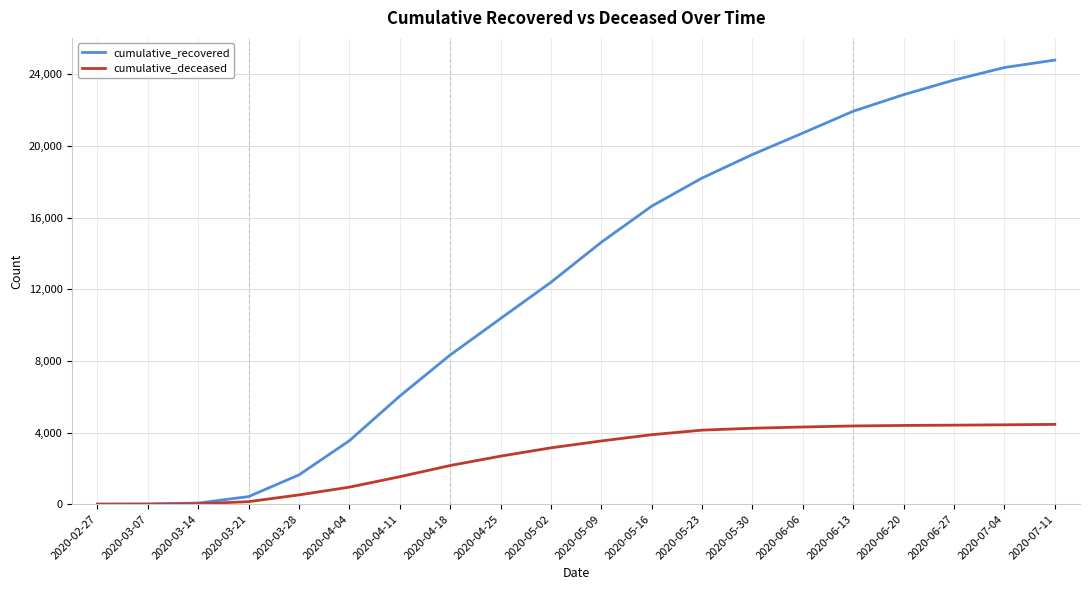

What are all the series names shown in the legend?

cumulative_recovered, cumulative_deceased